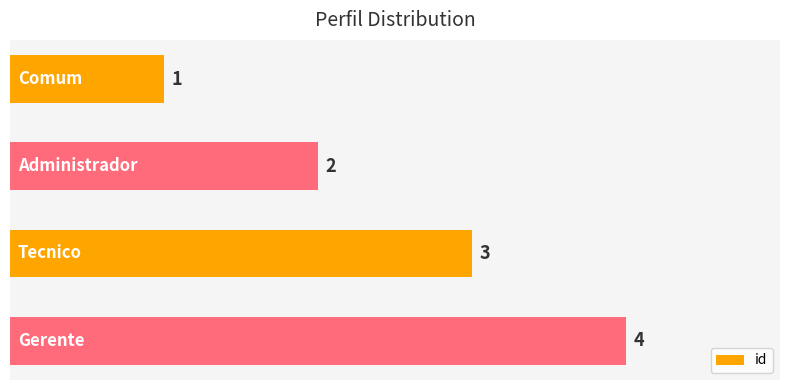

What is the difference between the maximum and minimum values?

3